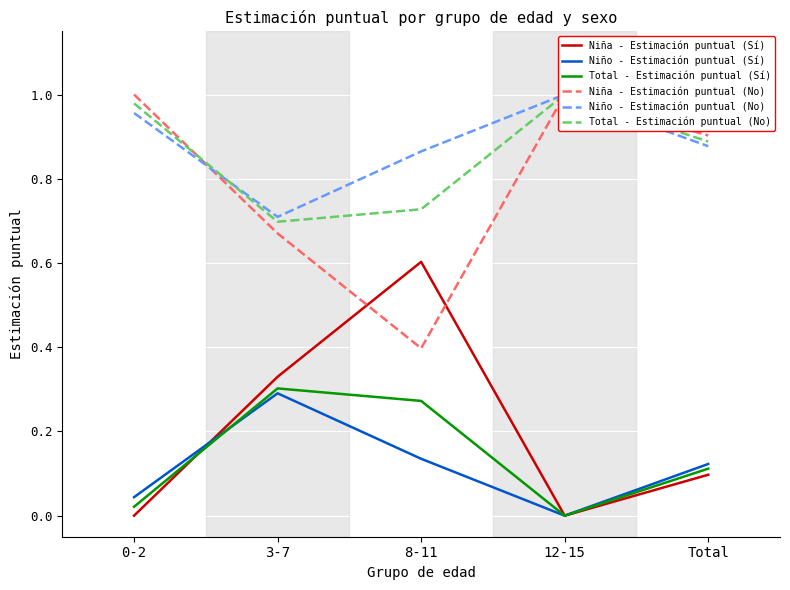

True or false: Niño - Estimación puntual (Sí) has more than 0 points higher than both neighbors.

True